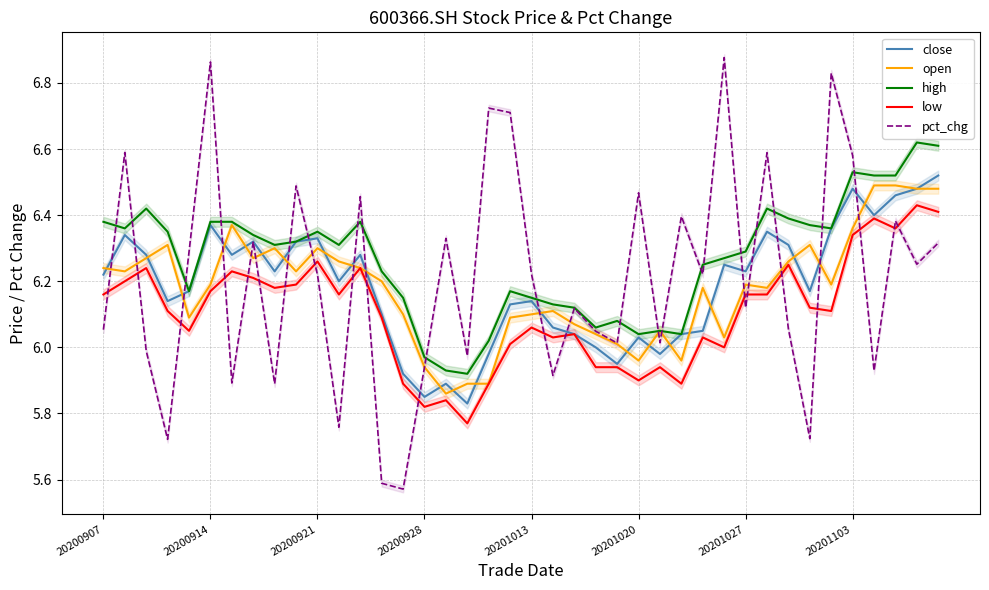

True or false: low and high cross at least once.

False